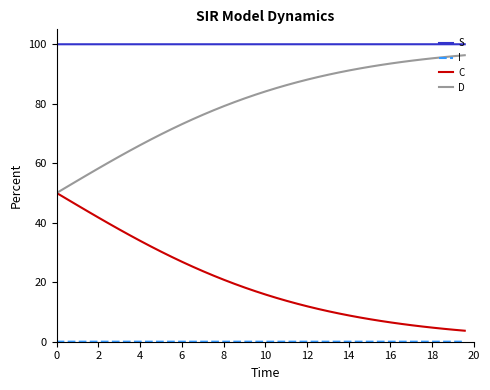

True or false: S and D cross at least once.

False